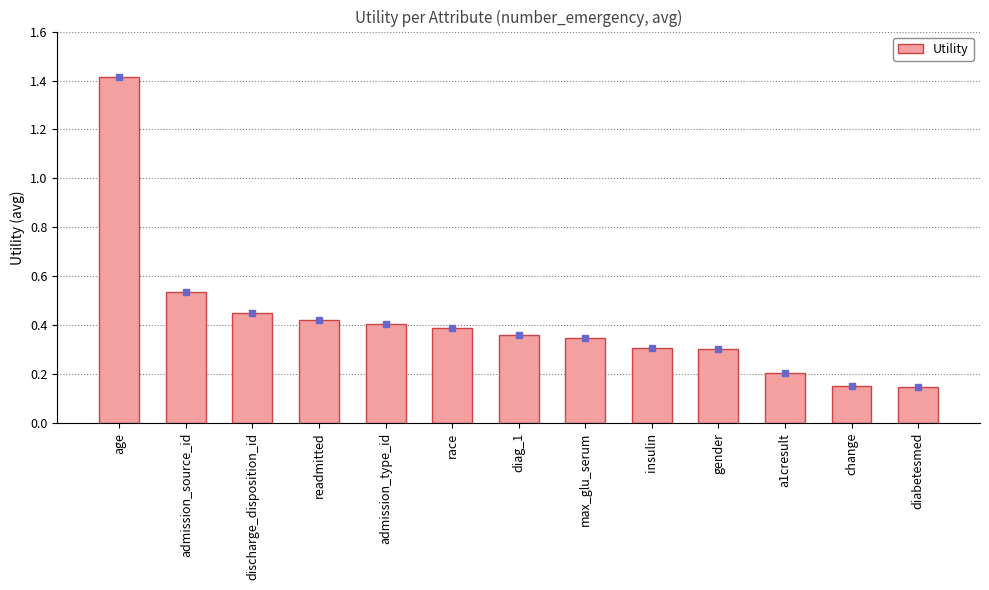

What is the label of the 4th bar from the right?

gender